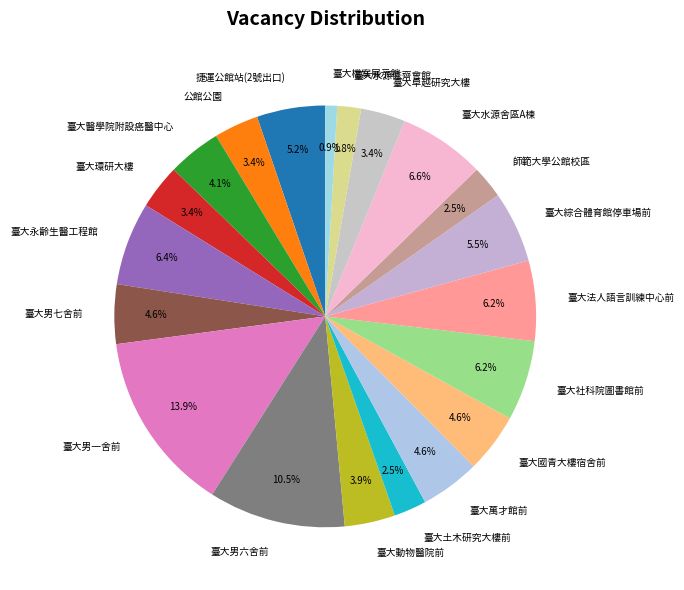

To the nearest percent, what is the difference between the largest and smallest slice percentages?

13%